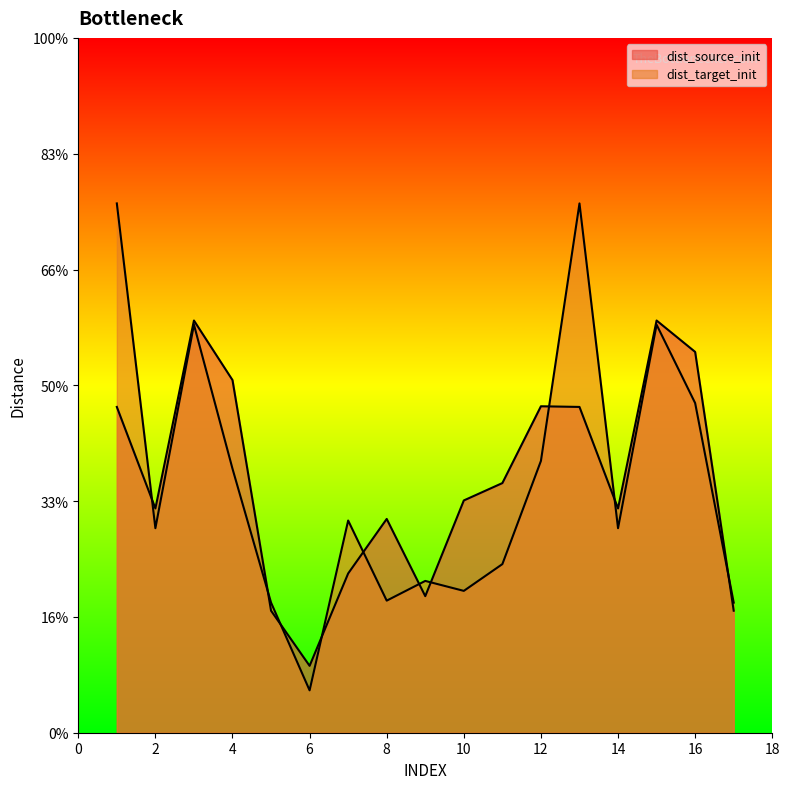

Is the value of dist_source_init at 4 greater than the value of dist_target_init at 7?

Yes